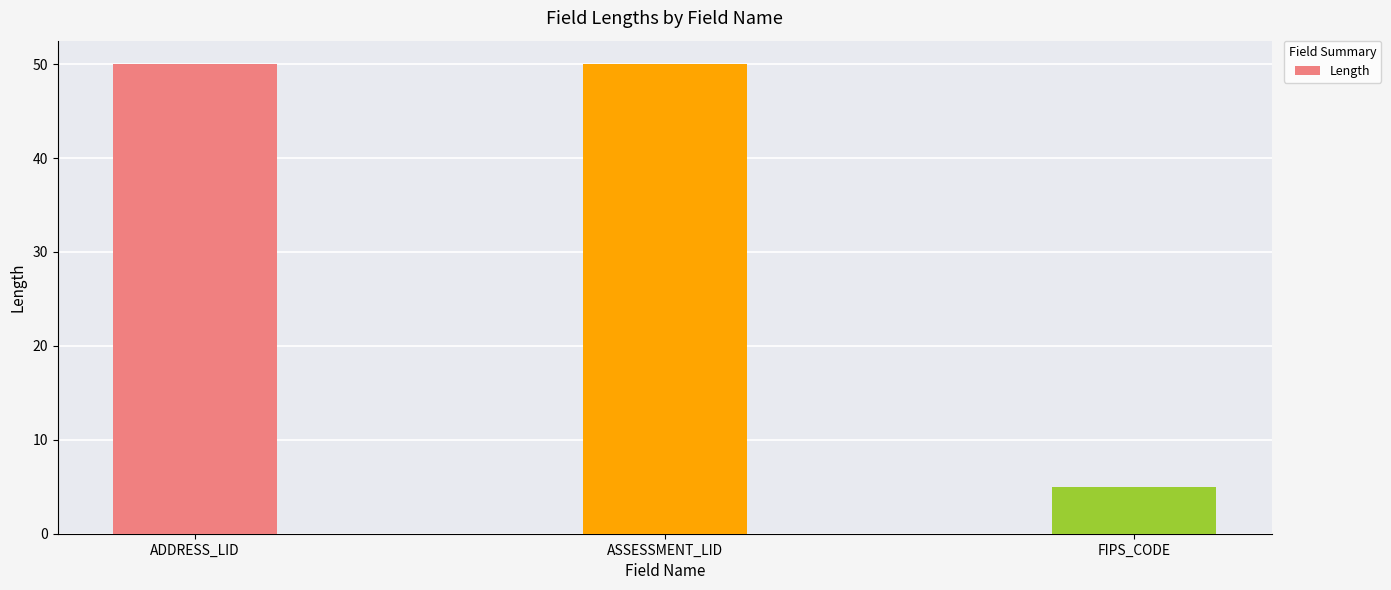

Does the chart contain stacked bars?

No